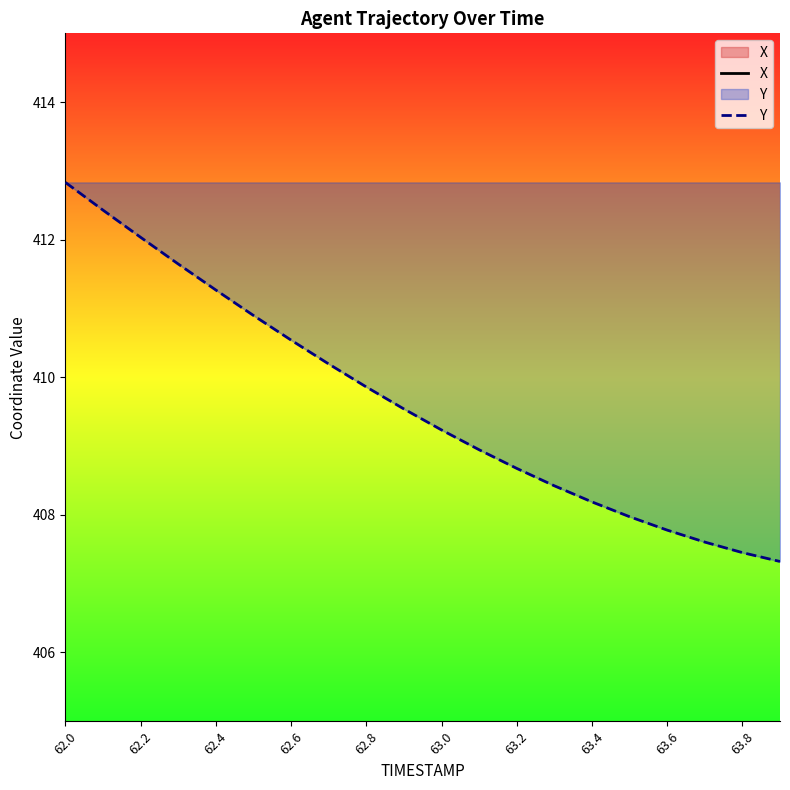

The Y series shows 409.2 at 63.0. True or false?

True